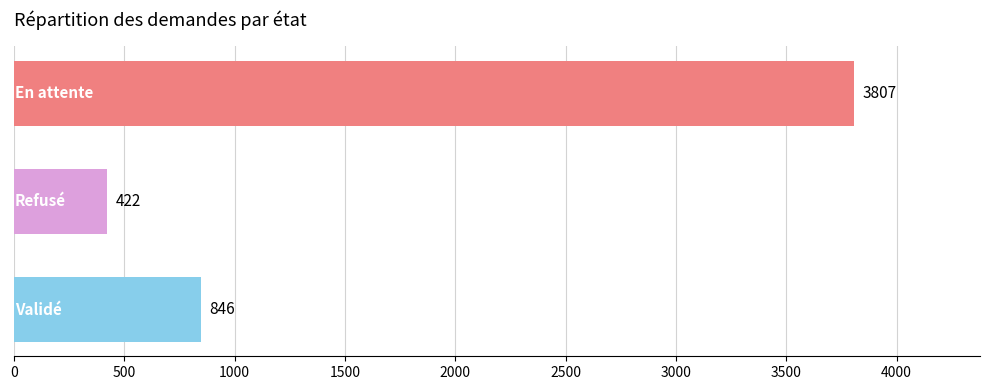

What is the value of the 2nd bar from the top?

422